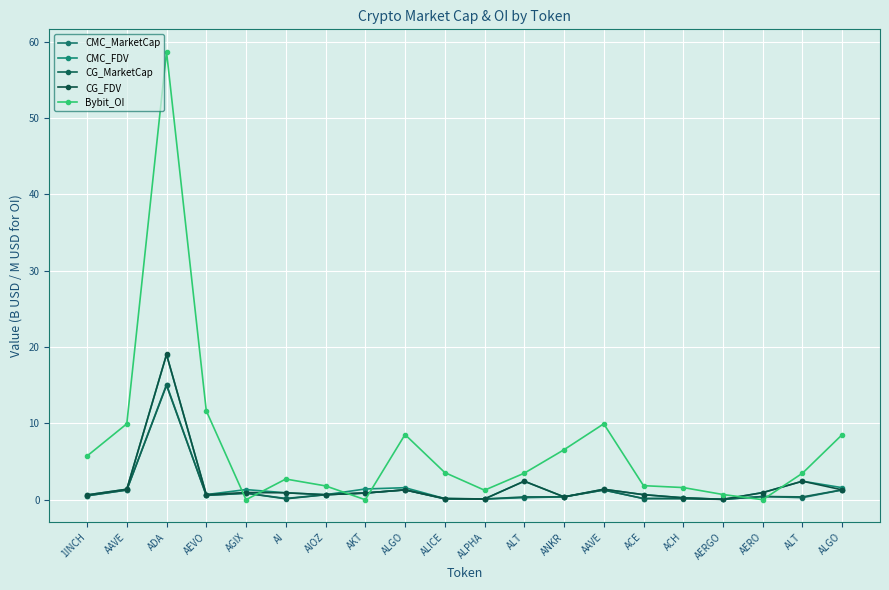

What value does the CMC_FDV series have at AAVE?

1.4